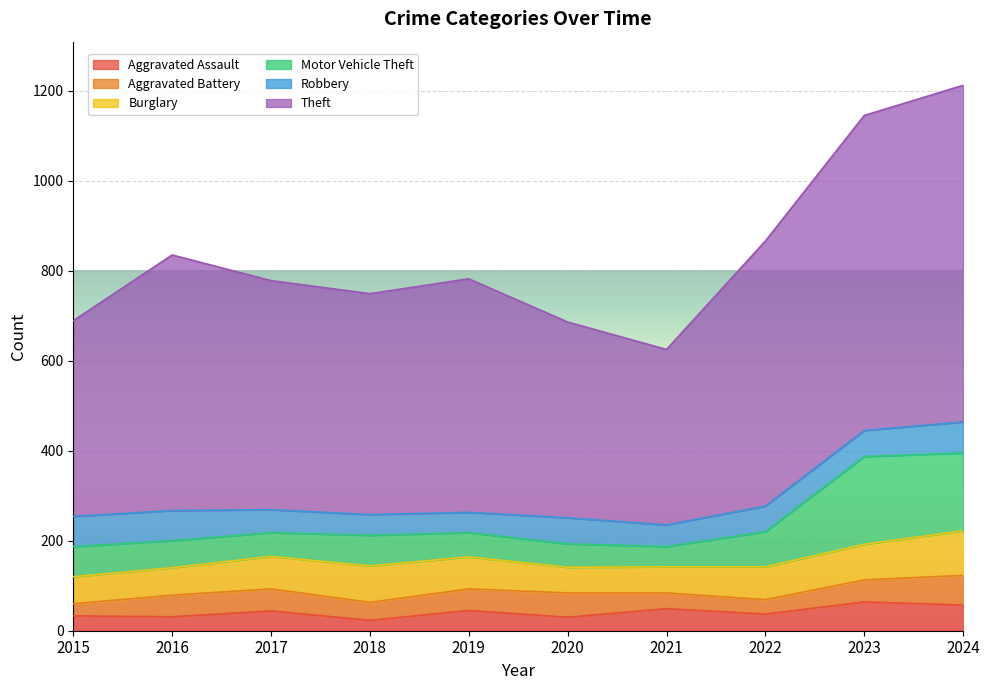

Reading right to left, what are all the values shown in this chart?

Aggravated Assault: 2024=57	2023=64	2022=37	2021=49	2020=30	2019=45	2018=23	2017=44	2016=31	2015=33
Aggravated Battery: 2024=66	2023=49	2022=32	2021=35	2020=54	2019=48	2018=40	2017=49	2016=48	2015=27
Burglary: 2024=99	2023=79	2022=73	2021=58	2020=57	2019=71	2018=81	2017=72	2016=61	2015=60
Motor Vehicle Theft: 2024=173	2023=195	2022=78	2021=45	2020=52	2019=54	2018=68	2017=53	2016=60	2015=67
Robbery: 2024=69	2023=58	2022=57	2021=48	2020=58	2019=45	2018=46	2017=51	2016=67	2015=67
Theft: 2024=748	2023=700	2022=589	2021=390	2020=435	2019=519	2018=491	2017=509	2016=568	2015=435